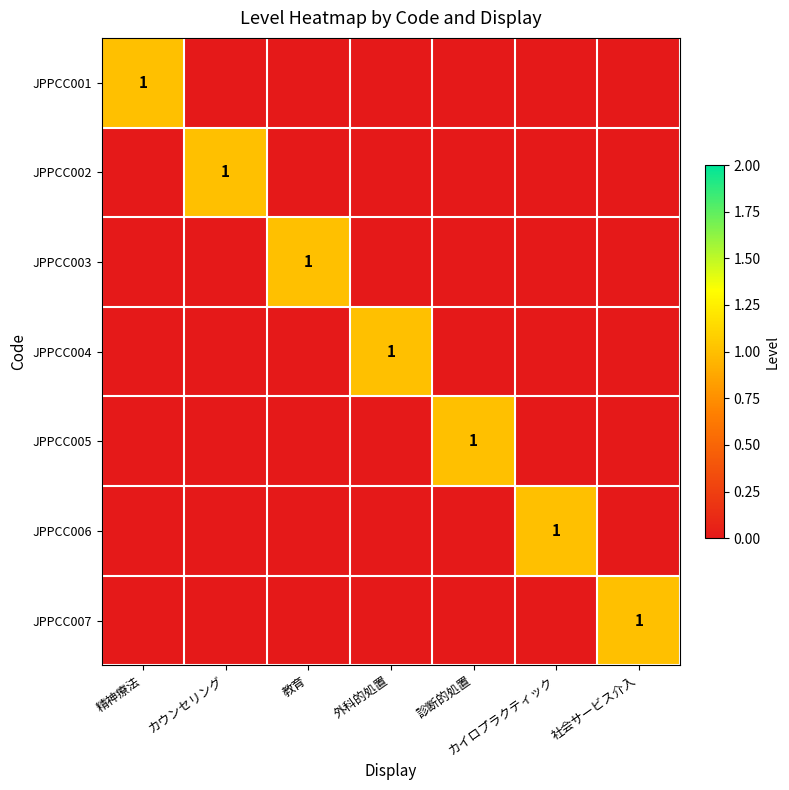

Between 外科的処置 and カイロプラクティック, which is larger?

外科的処置